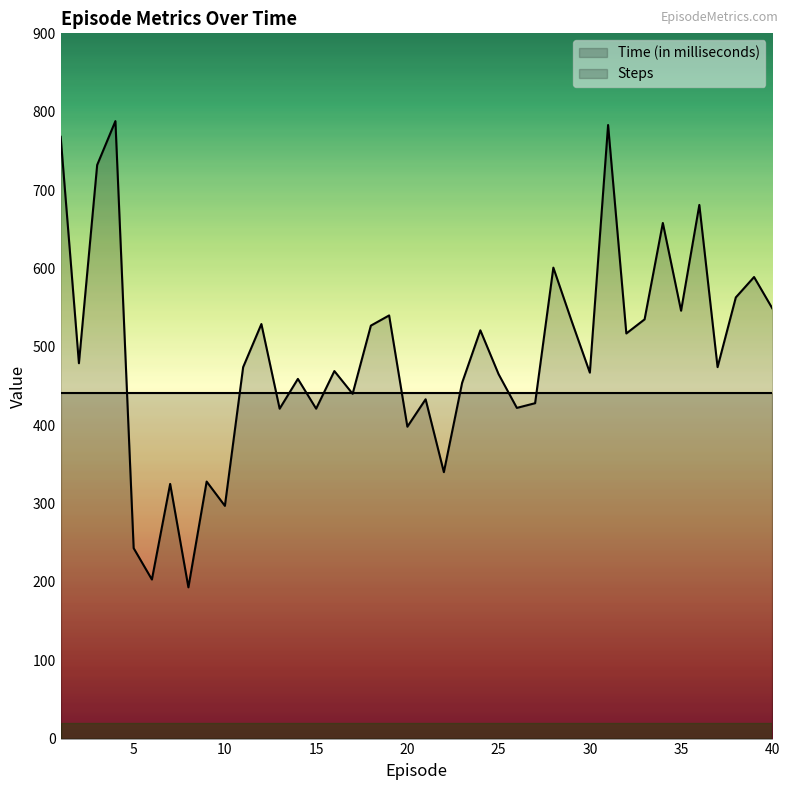

How many distinct data groups are displayed?

2